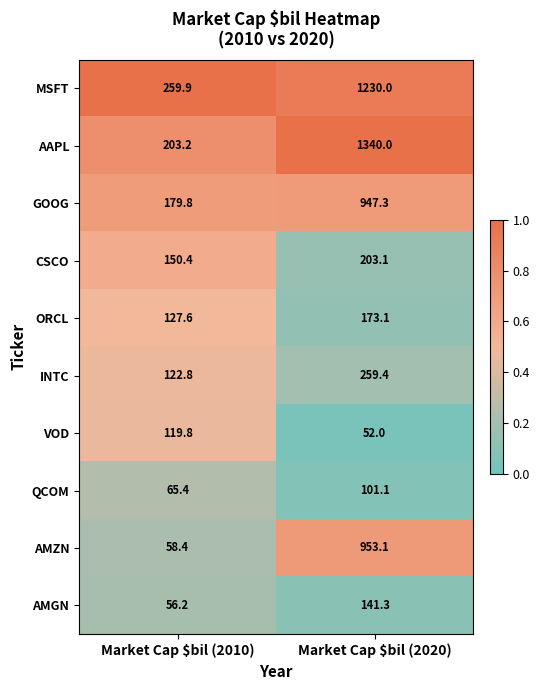

Reading left to right, list all the values displayed in this chart.

MSFT: 259.9	1230.0
AAPL: 203.2	1340.0
GOOG: 179.8	947.3
CSCO: 150.4	203.1
ORCL: 127.6	173.1
INTC: 122.8	259.4
VOD: 119.8	52.0
QCOM: 65.4	101.1
AMZN: 58.4	953.1
AMGN: 56.2	141.3